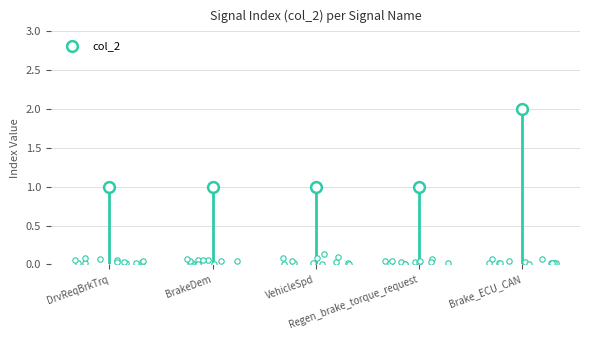

What is the change in value from BrakeDem to Brake_ECU_CAN?

+1